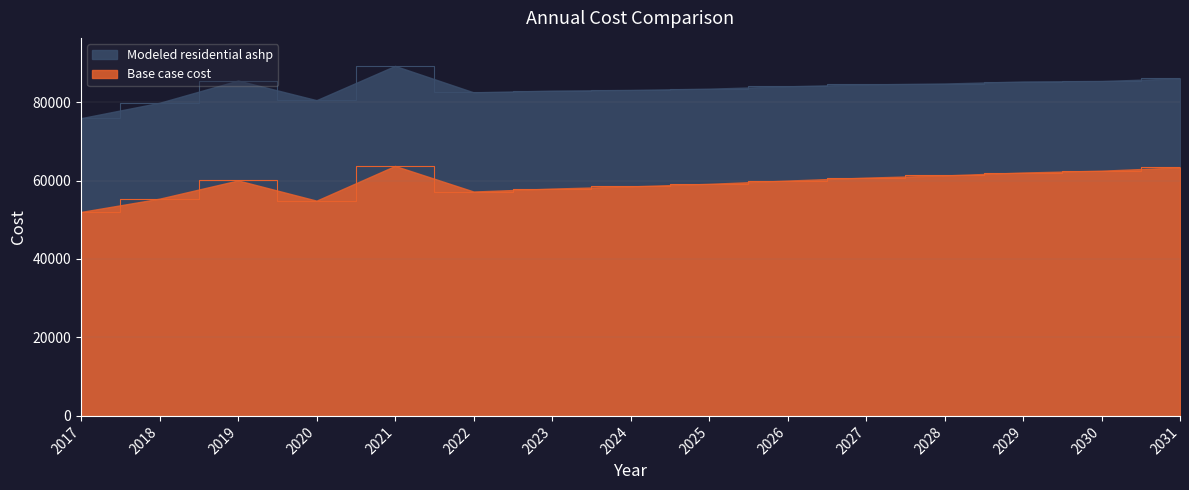

Reading left to right, what are all the values shown in this chart?

Base case cost: 51995.7	55377.4	60027.3	54872.1	63726.1	57201.1	57946.3	58505.3	59157.4	59995.8	60741.1	61300.0	62045.3	62511.1	63349.5
Modeled residential ashp: 75903.6	79825.6	85501.3	80489.4	89229.2	82488.2	82915.4	83092.9	83417.2	84019.9	84504.2	84737.5	85248.4	85375.4	86043.8